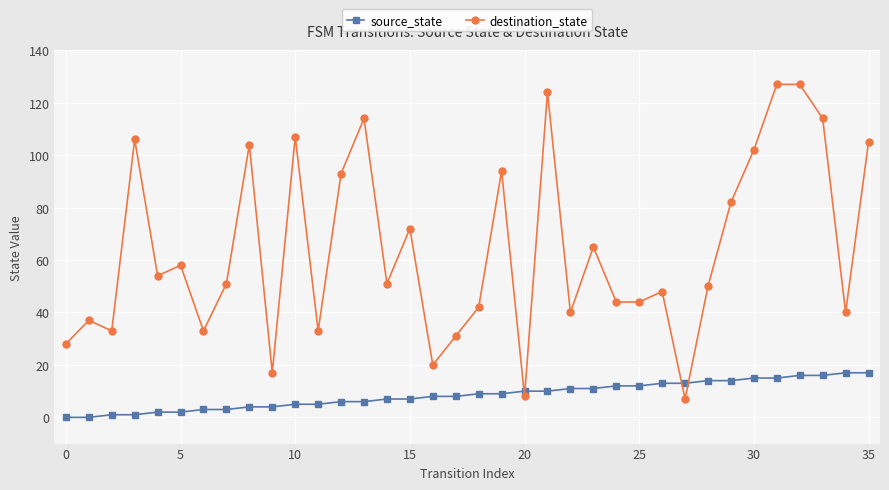

Rank the series by their maximum value, from lowest to highest.

source_state, destination_state